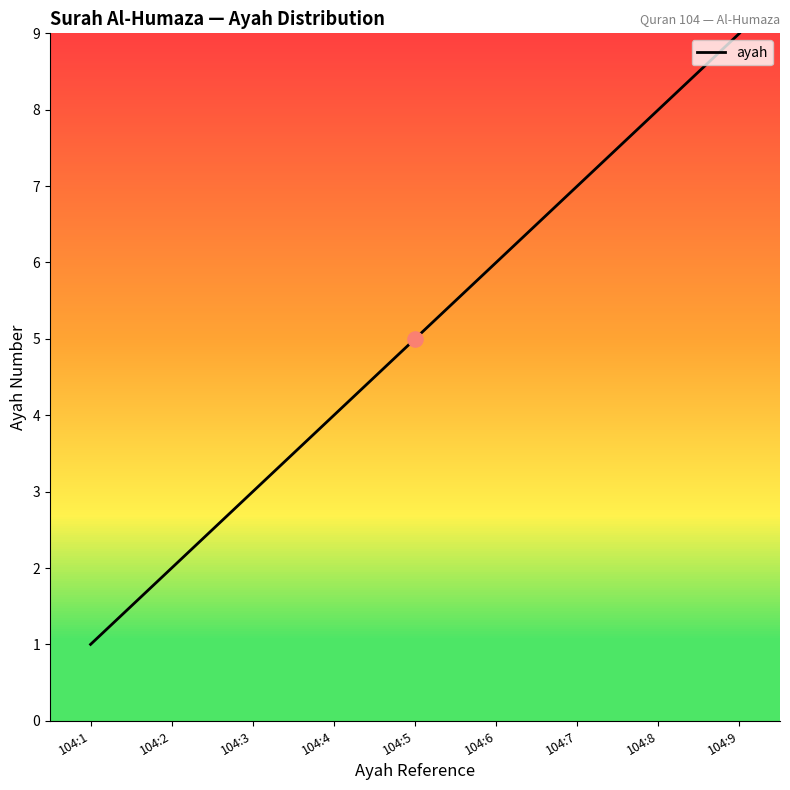

Between 104:2 and 104:1, which is larger?

104:2